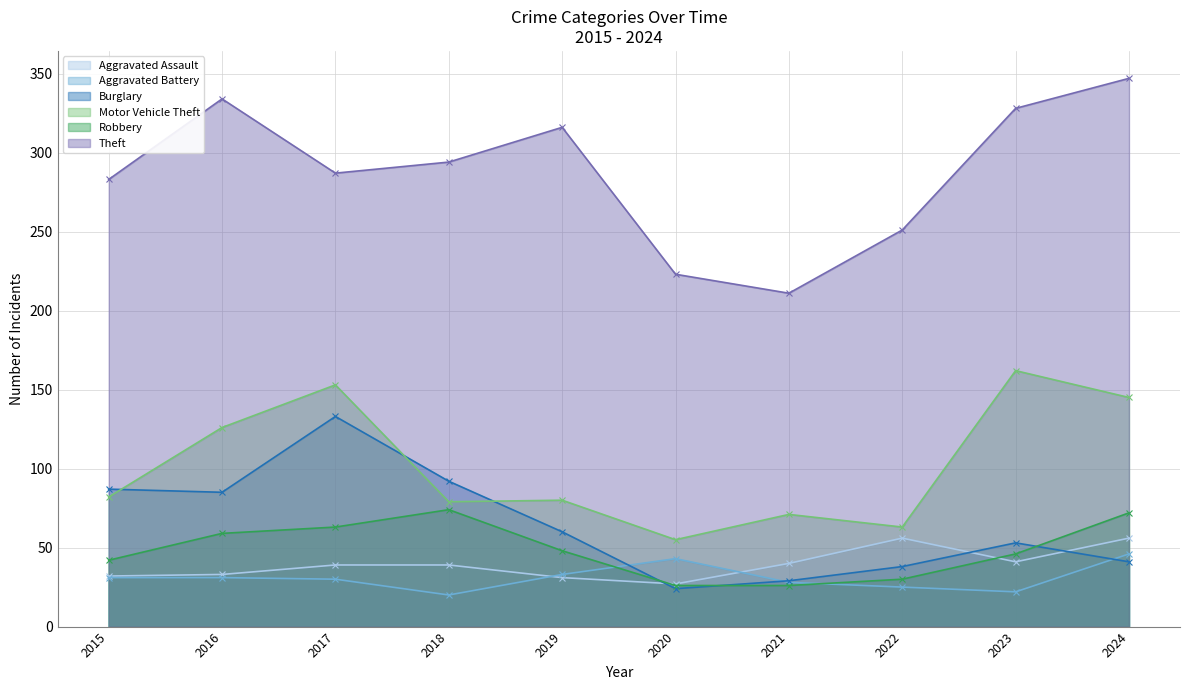

At how many categories does at least one series exceed 181?

10